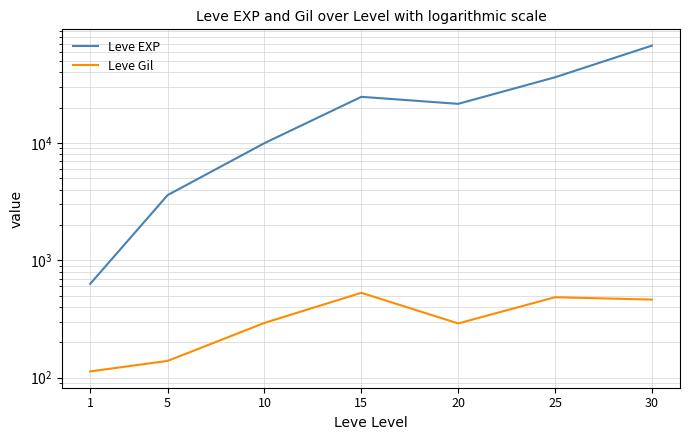

What is the total value across all series at 20?

21890